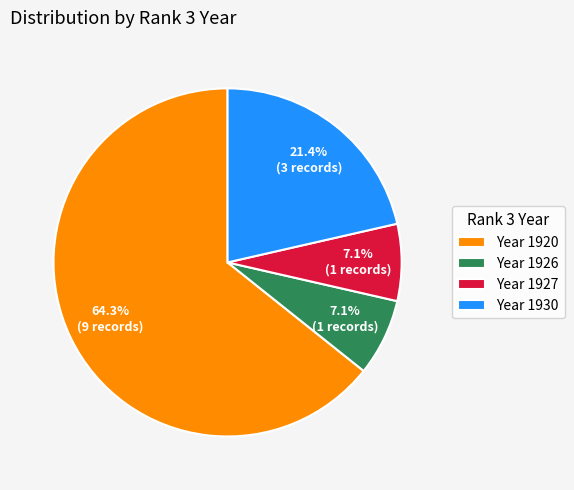

Which category accounts for the majority?

Year 1920